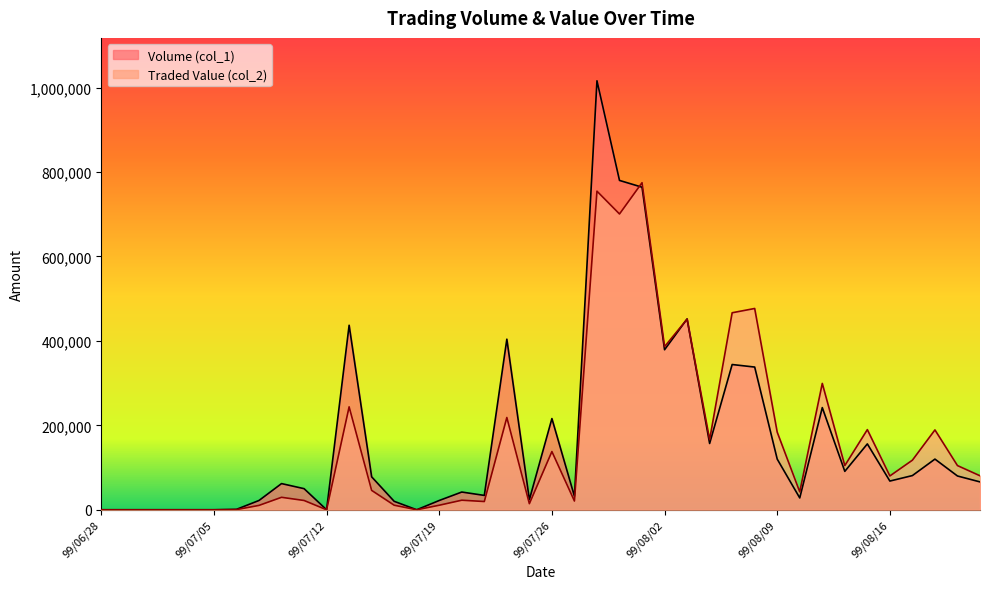

What is the average value of the Volume (col_1) series?

168150